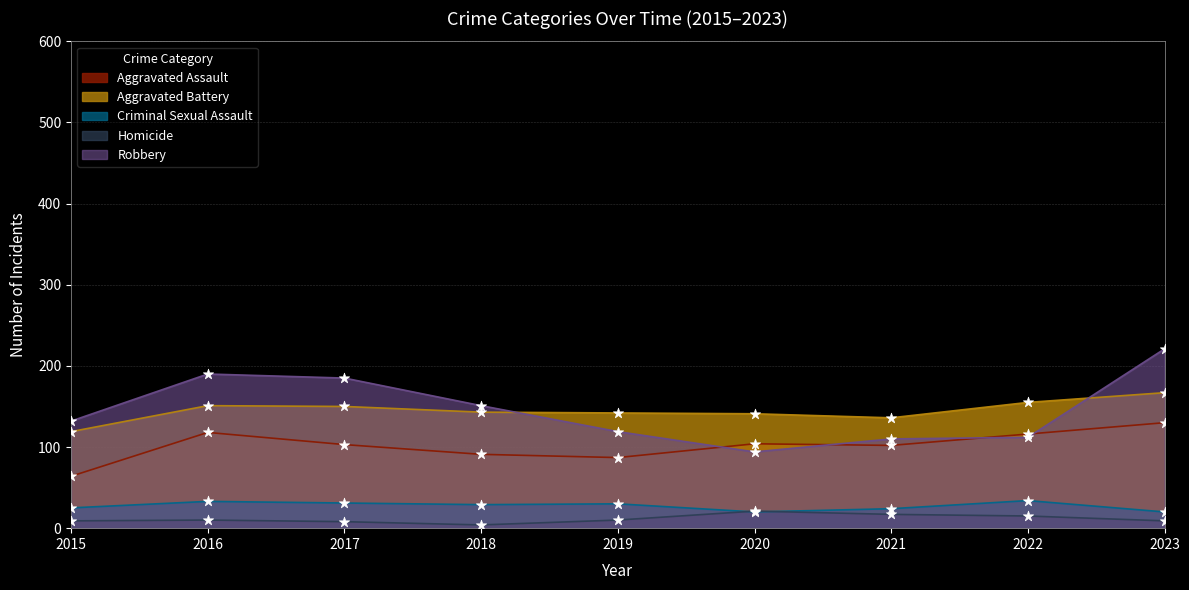

At how many categories does at least one series exceed 217?

1